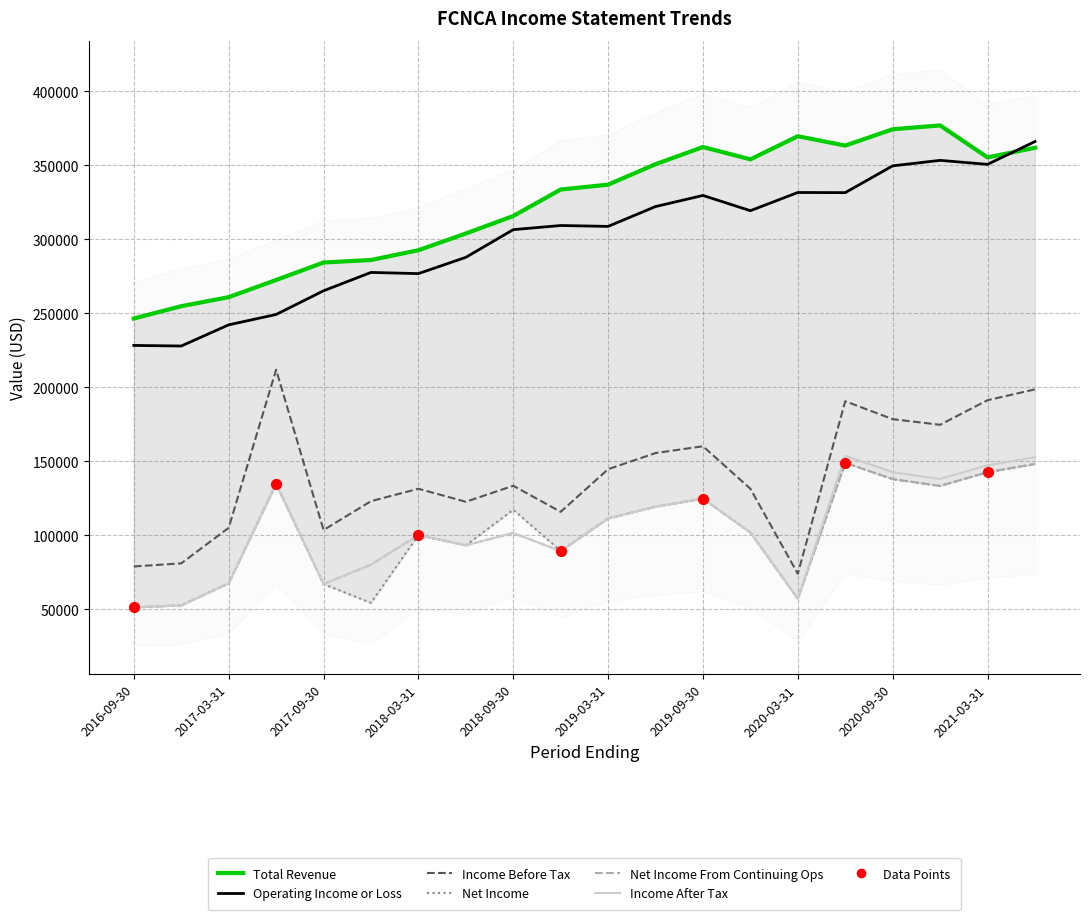

Is the value of Operating Income or Loss at 2017-09-30 greater than the value of Net Income From Continuing Ops at 2018-06-30?

Yes